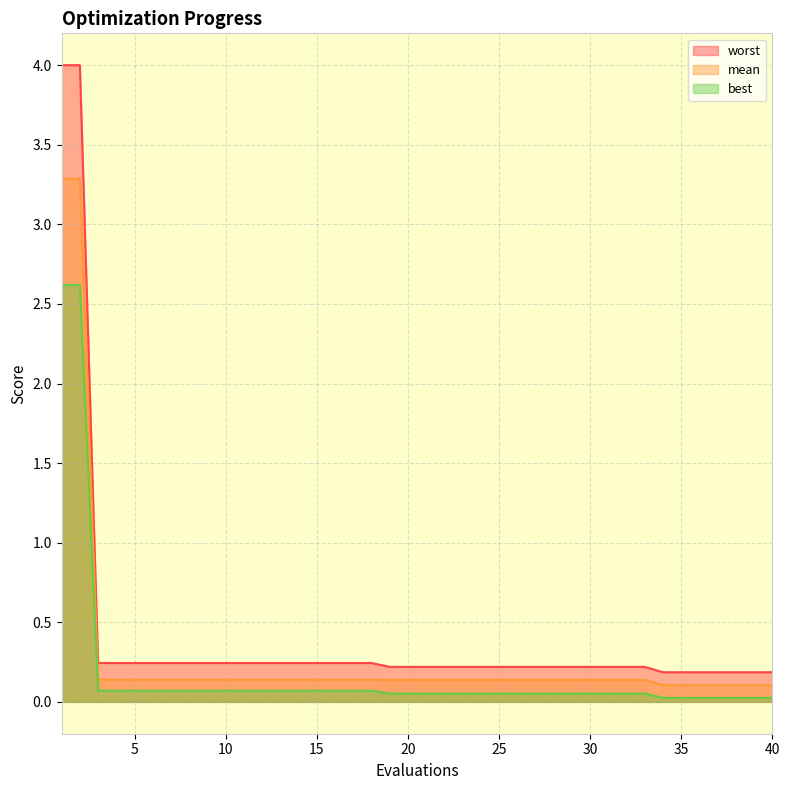

Which series changed the most between 25 and 33?

mean